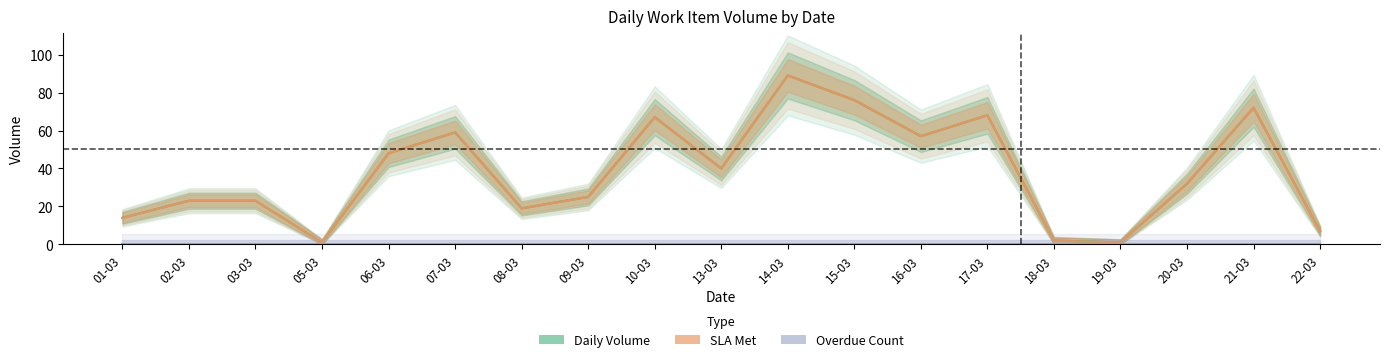

What position from the left is 17-03?

14